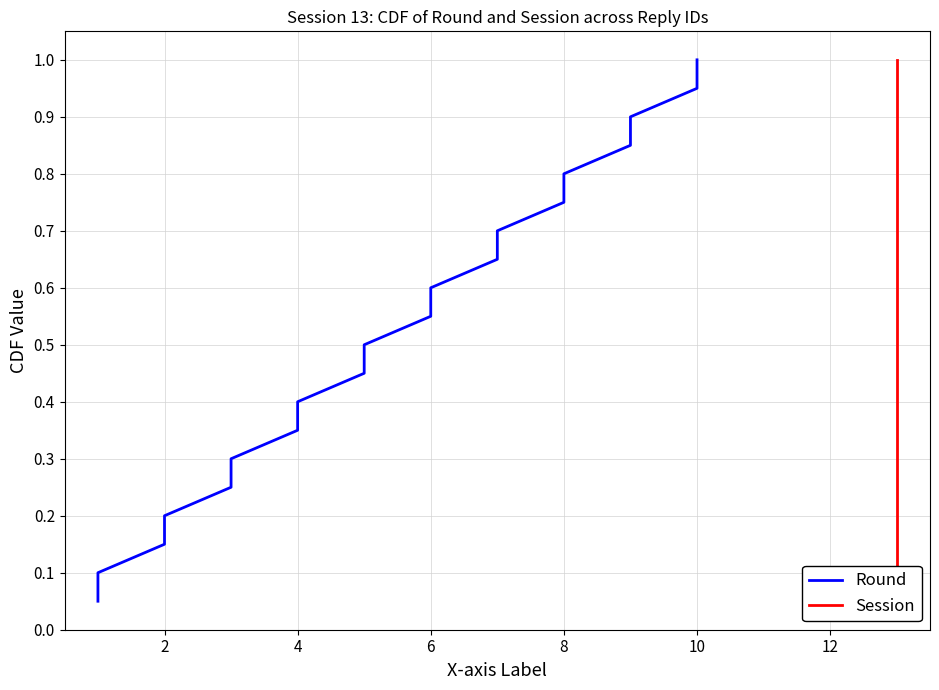

Is the value of Round at 14 greater than the value of Session at 14?

No